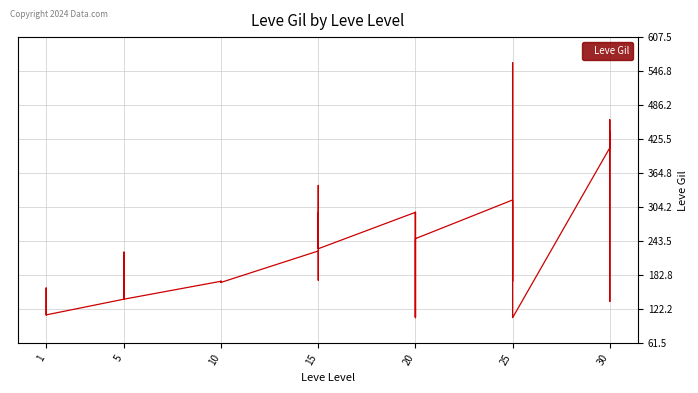

Is it true that the value at 25 is 317?

True